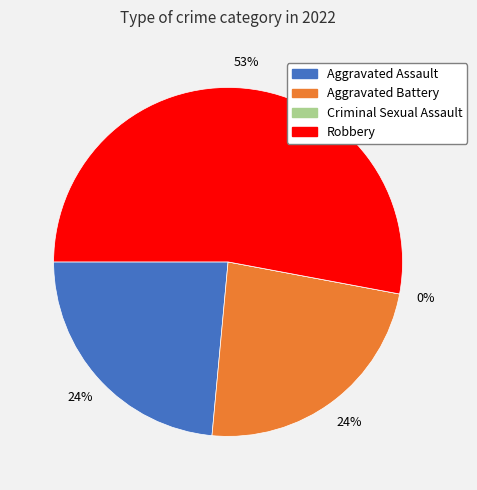

Rank the categories by value from lowest to highest.

Criminal Sexual Assault, Aggravated Assault, Aggravated Battery, Robbery